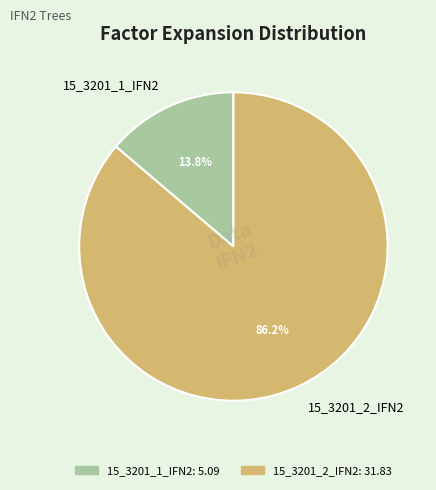

What percentage is the 15_3201_1_IFN2 slice, to the nearest percent?

14%